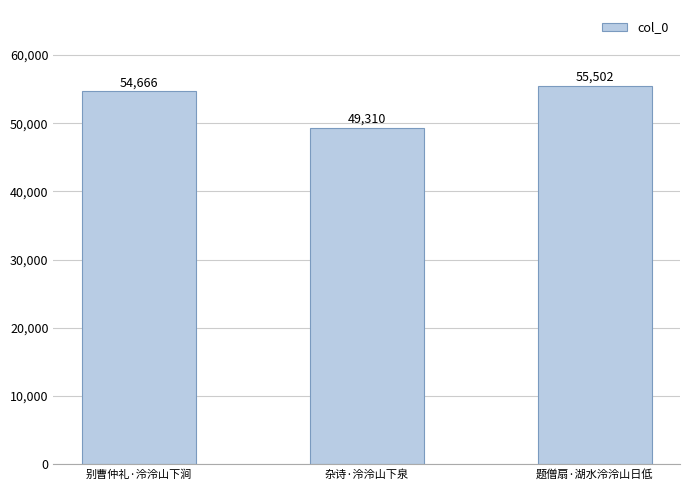

Reading left to right, extract all data points from this chart.

54666	49310	55502